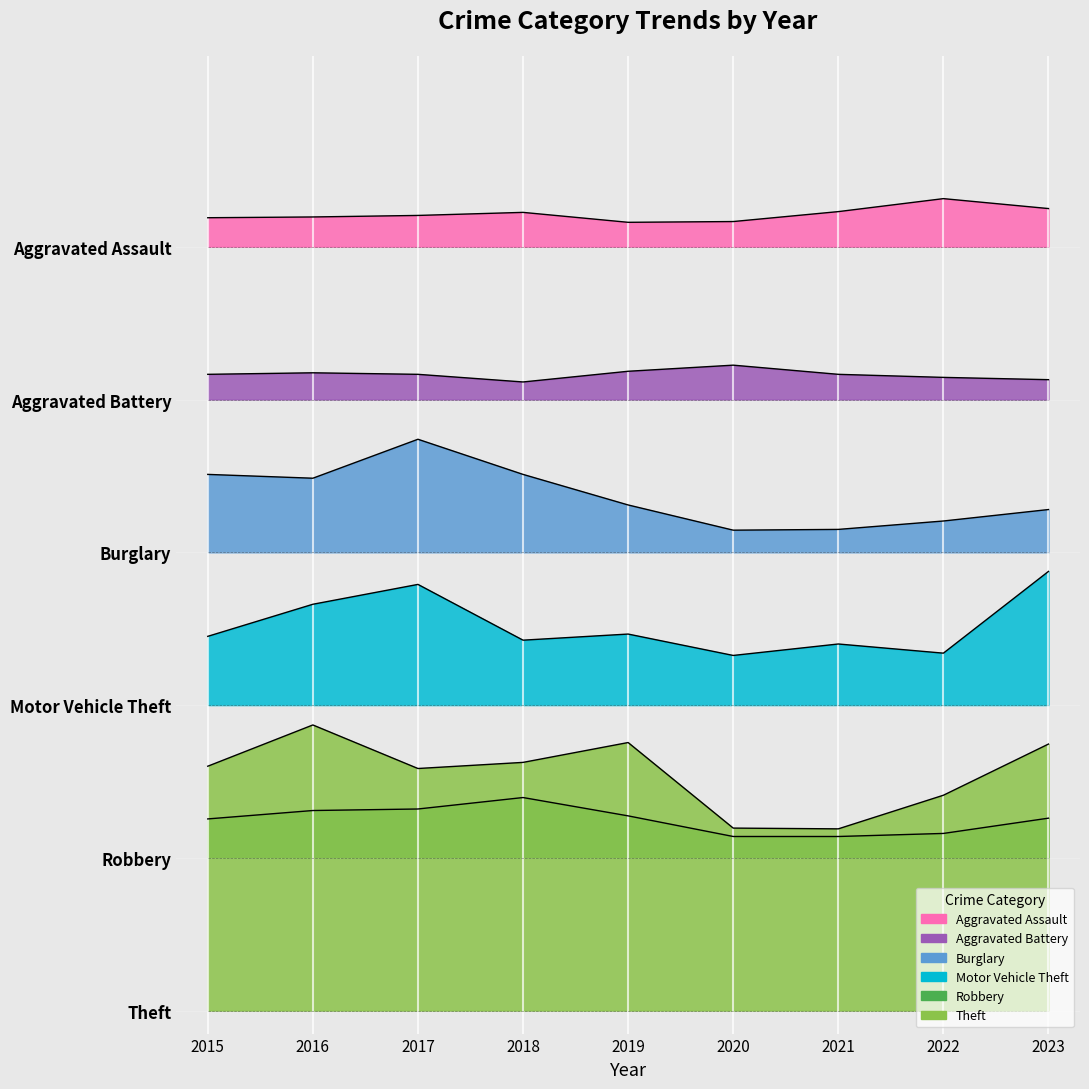

What is the lowest value of the Theft series?

238